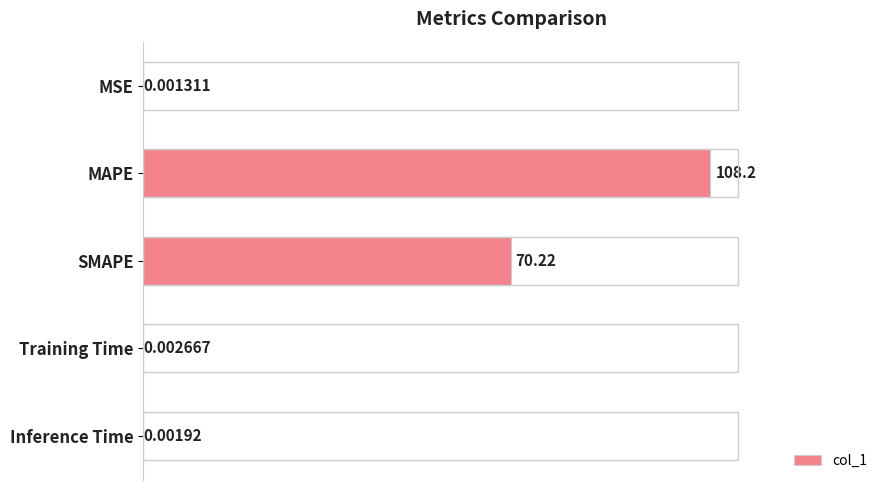

Count the number of data series in this chart.

1